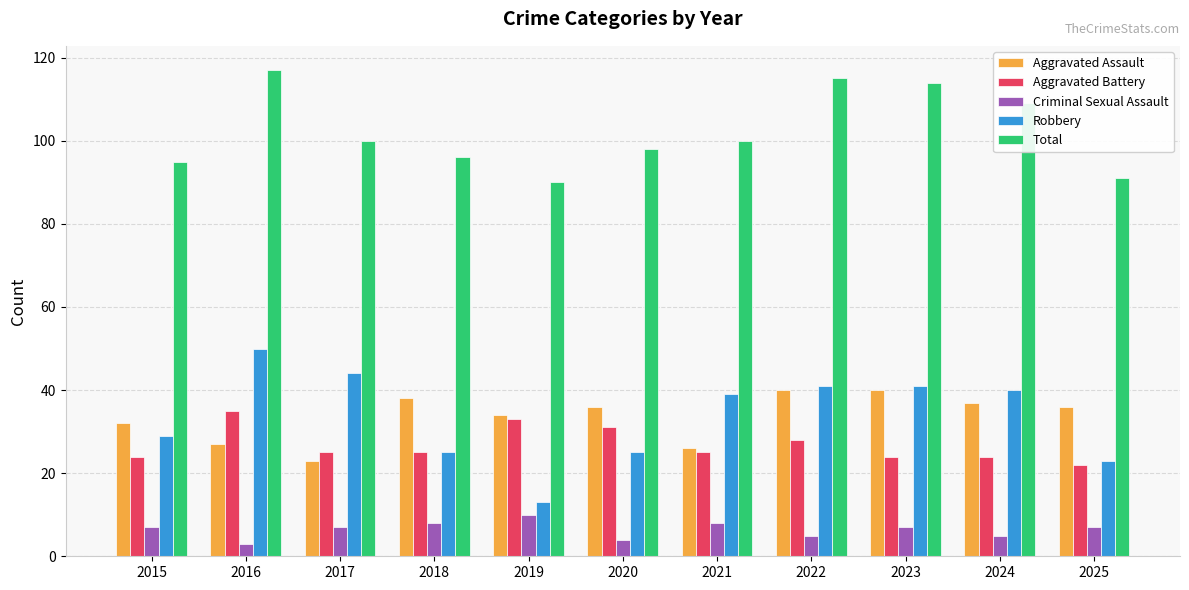

What is the highest value of the Robbery series?

50